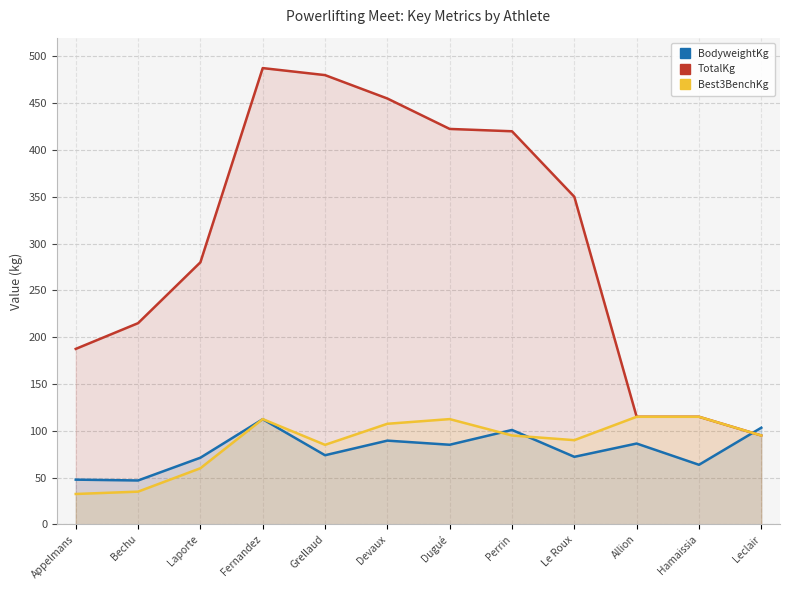

Rank the categories by BodyweightKg value from lowest to highest.

Bechu, Appelmans, Hamaissia, Laporte, Le Roux, Grellaud, Dugué, Allion, Devaux, Perrin, Leclair, Fernandez